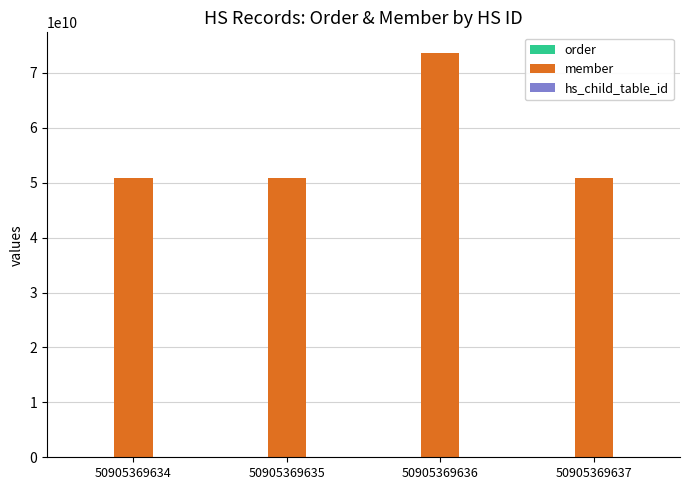

The member series shows 14540964358 at 50905369634. True or false?

False